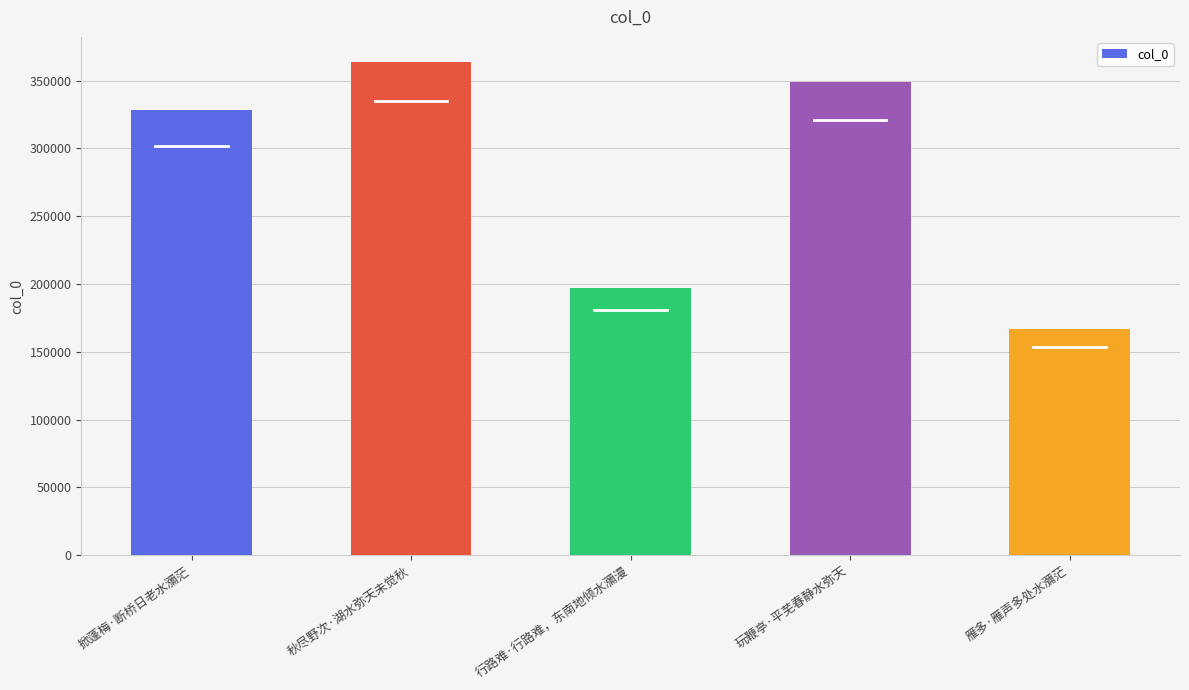

What position from the left is 秋尽野次·湖水弥天未觉秋?

2